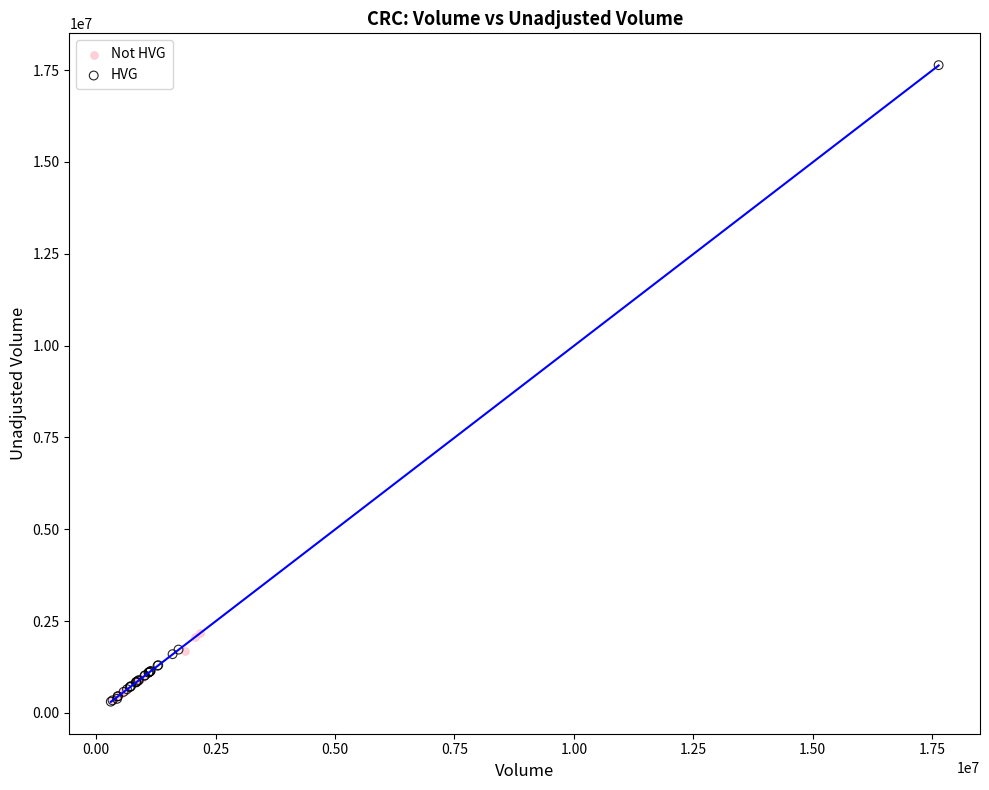

Which series has the widest spread of Y values?

HVG